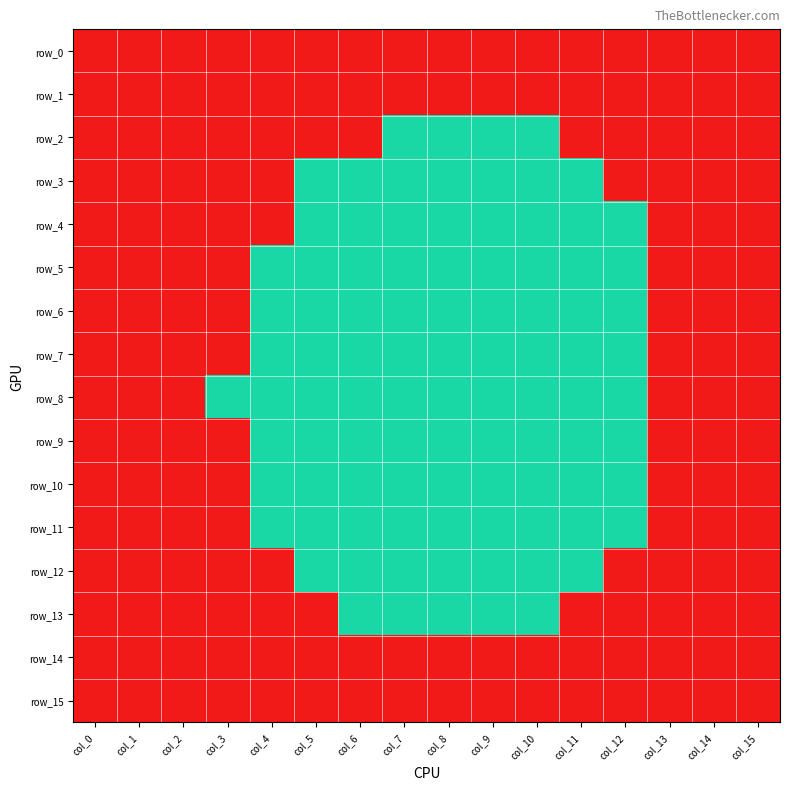

Which series has the largest range (max minus min)?

row_2